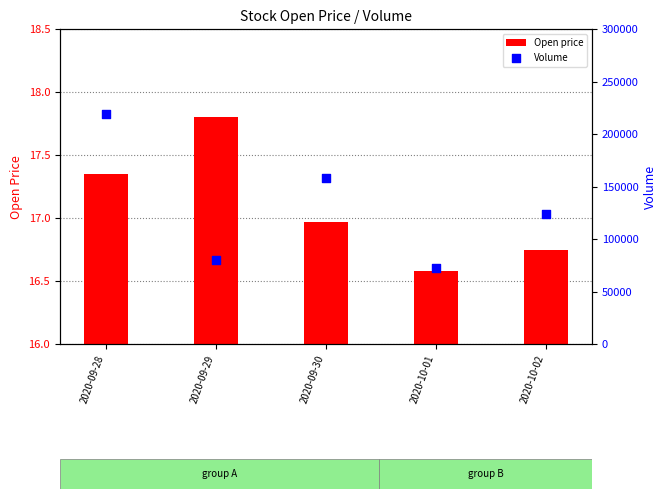

Which series has the widest spread of Y values?

Volume